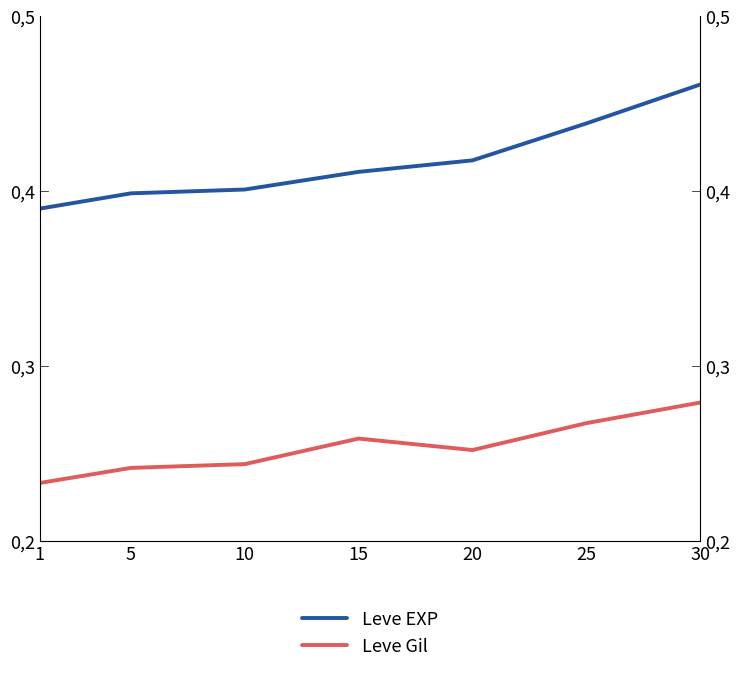

What is the value of the Leve Gil point at the 1st from the left?

0.2